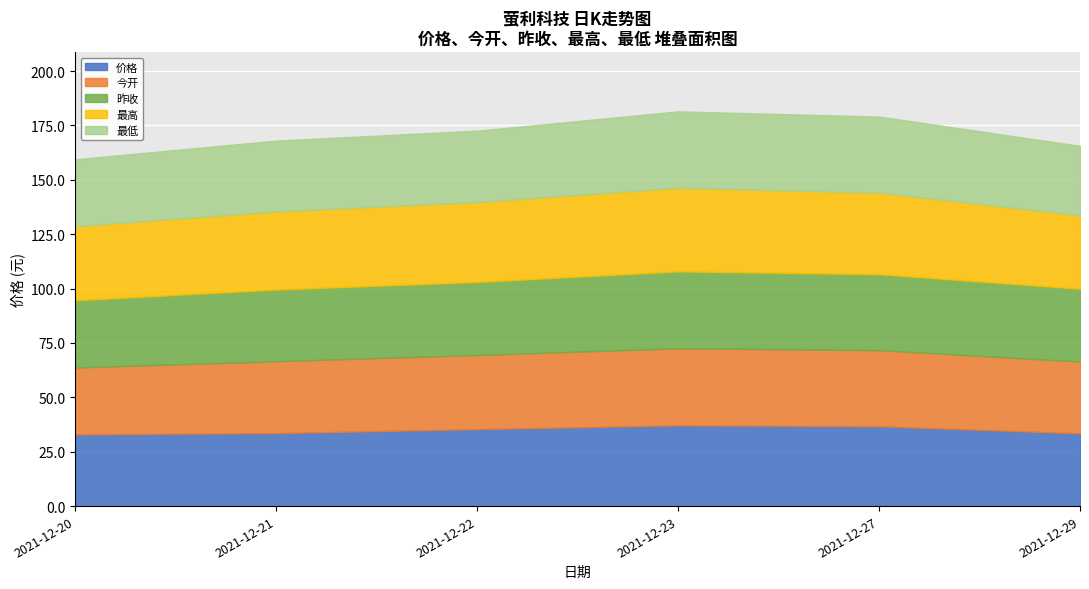

Reading right to left, list all the values displayed in this chart.

价格: 2021-12-29=33.5	2021-12-27=36.7	2021-12-23=37.1	2021-12-22=35.4	2021-12-21=33.6	2021-12-20=33.0
今开: 2021-12-29=33.0	2021-12-27=35.0	2021-12-23=35.4	2021-12-22=34.1	2021-12-21=33.0	2021-12-20=30.8
昨收: 2021-12-29=33.5	2021-12-27=34.9	2021-12-23=35.4	2021-12-22=33.6	2021-12-21=33.0	2021-12-20=30.9
最高: 2021-12-29=33.8	2021-12-27=37.5	2021-12-23=38.4	2021-12-22=36.8	2021-12-21=35.9	2021-12-20=34.0
最低: 2021-12-29=31.9	2021-12-27=35.0	2021-12-23=35.2	2021-12-22=32.8	2021-12-21=32.6	2021-12-20=30.8